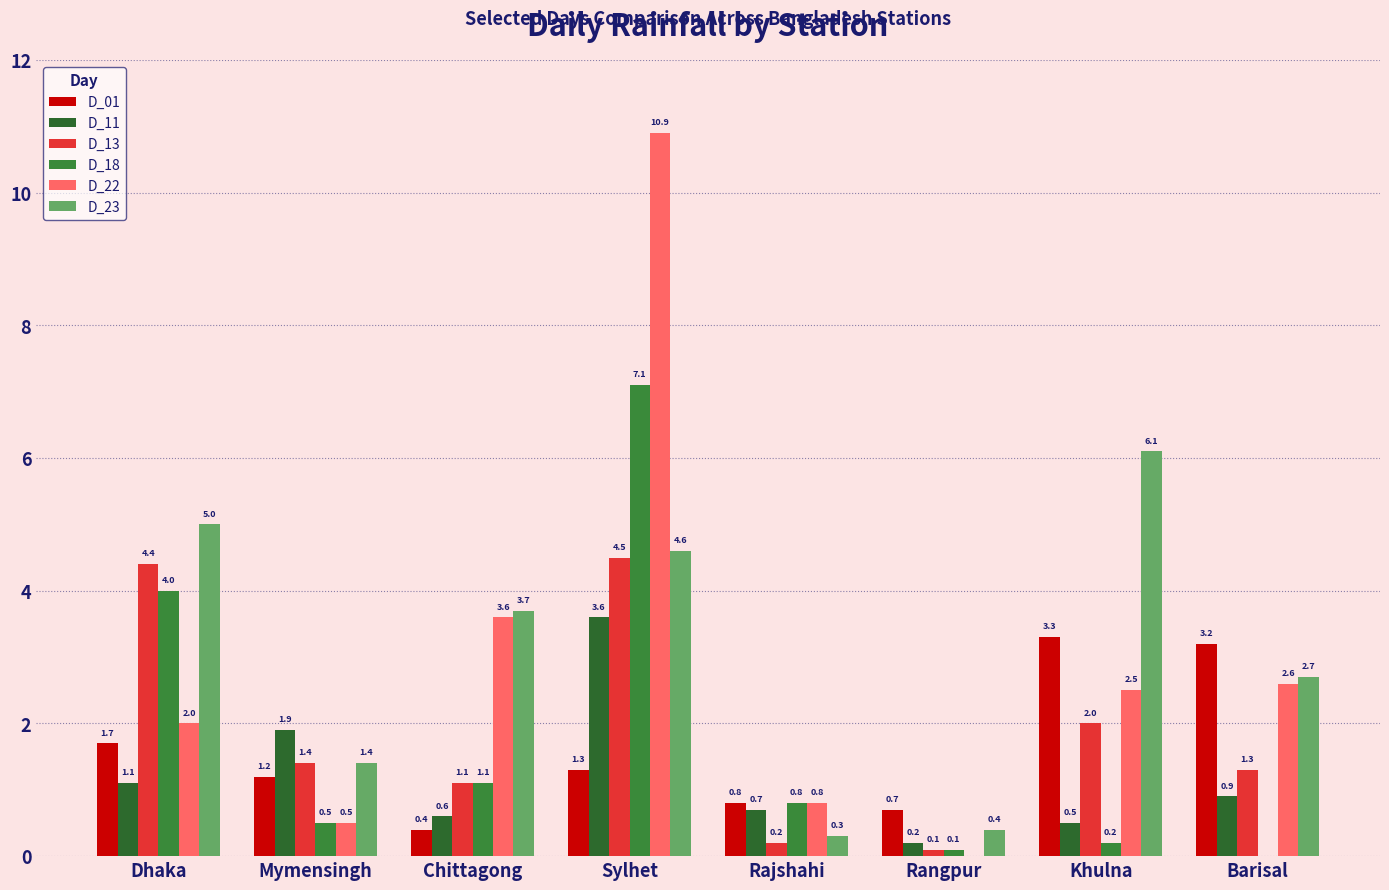

How many groups of bars are there?

8